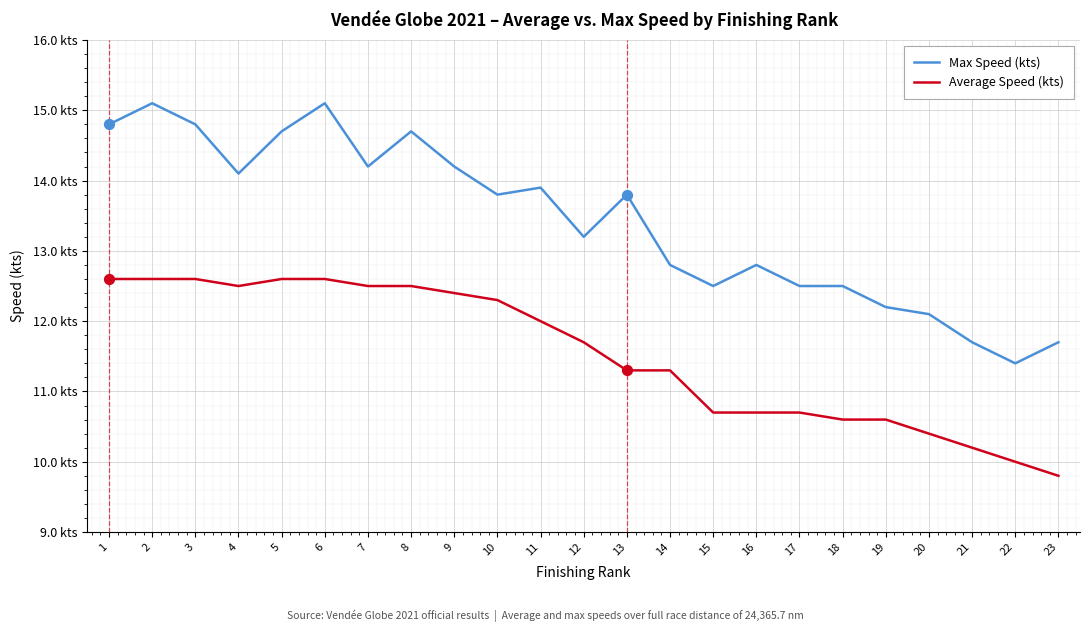

What is the total value across all series at 16?

23.5